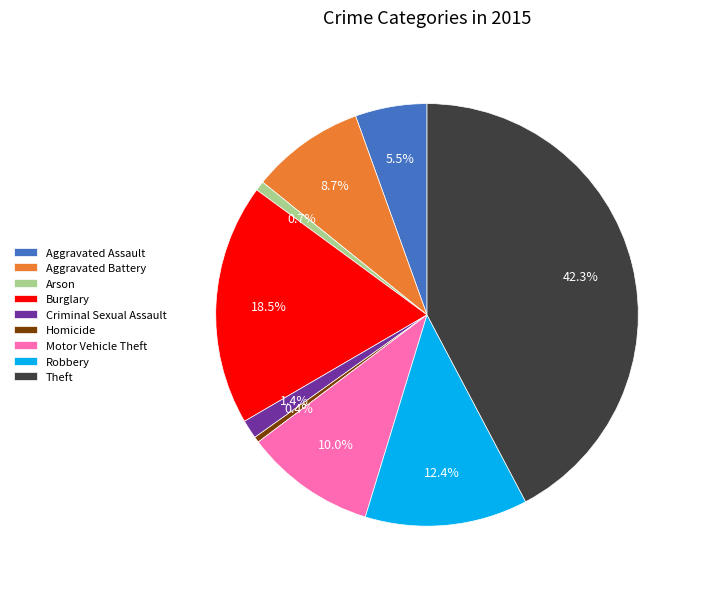

To the nearest percent, what is the difference between the Aggravated Battery and Homicide slice percentages?

8%